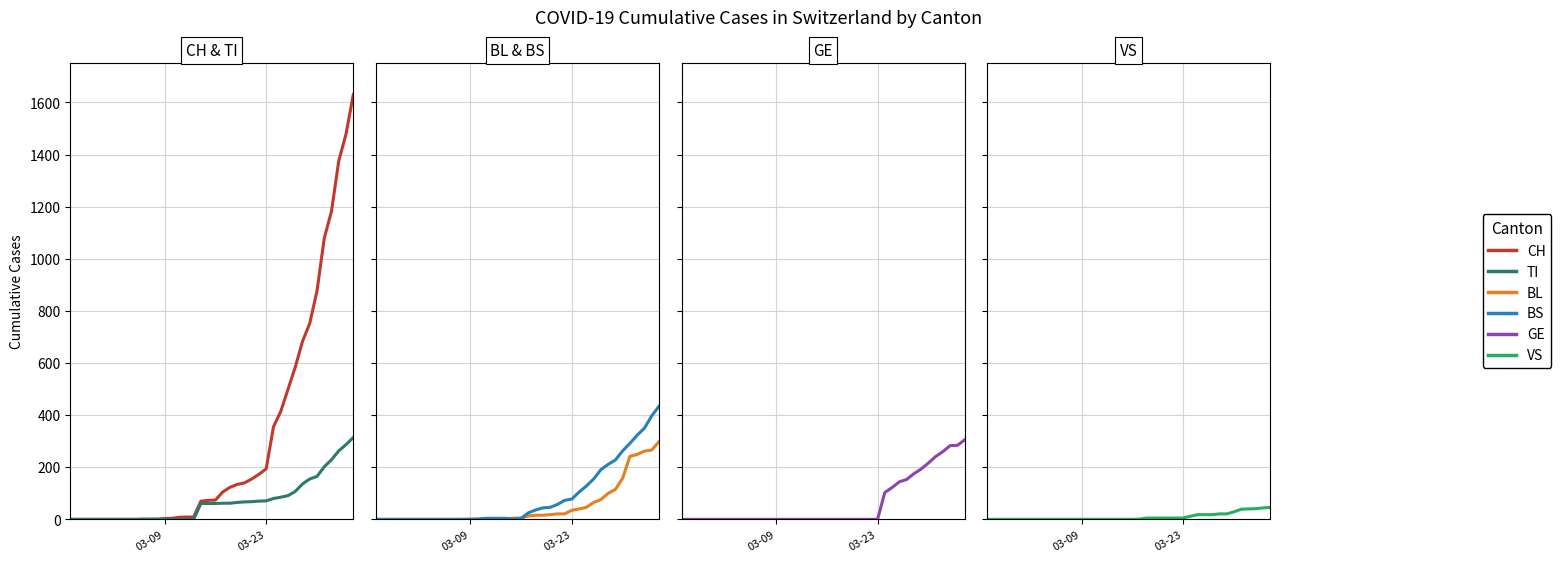

What is the difference between the second highest and second lowest values in the VS series?

44